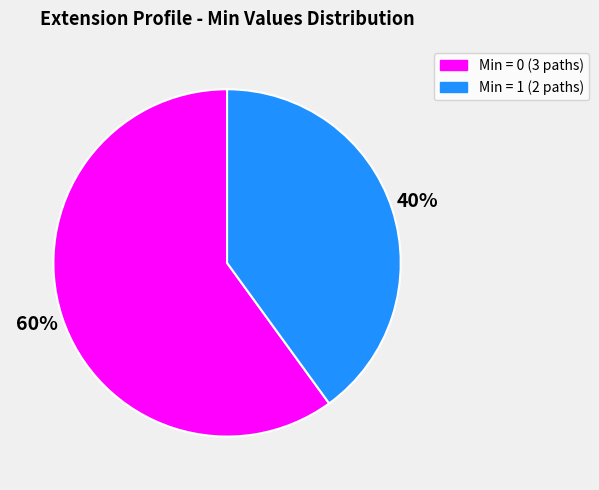

What is the smallest slice in the pie chart?

Min = 1 (2 paths)